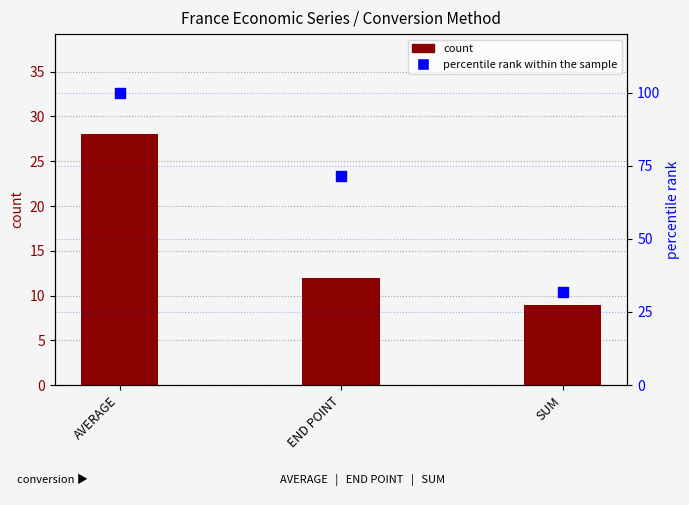

What are all the series names shown in the legend?

count, percentile rank within the sample